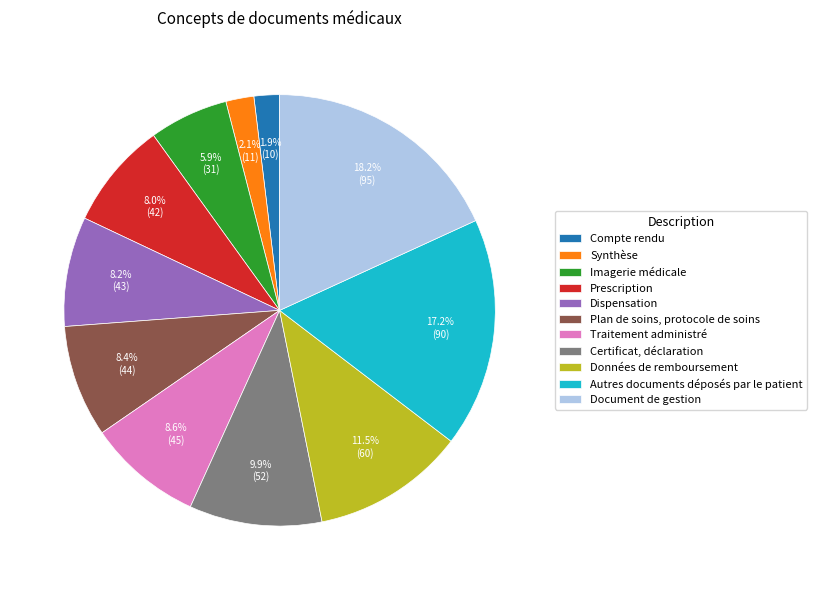

Which has a higher value, Traitement administré or Imagerie médicale?

Traitement administré